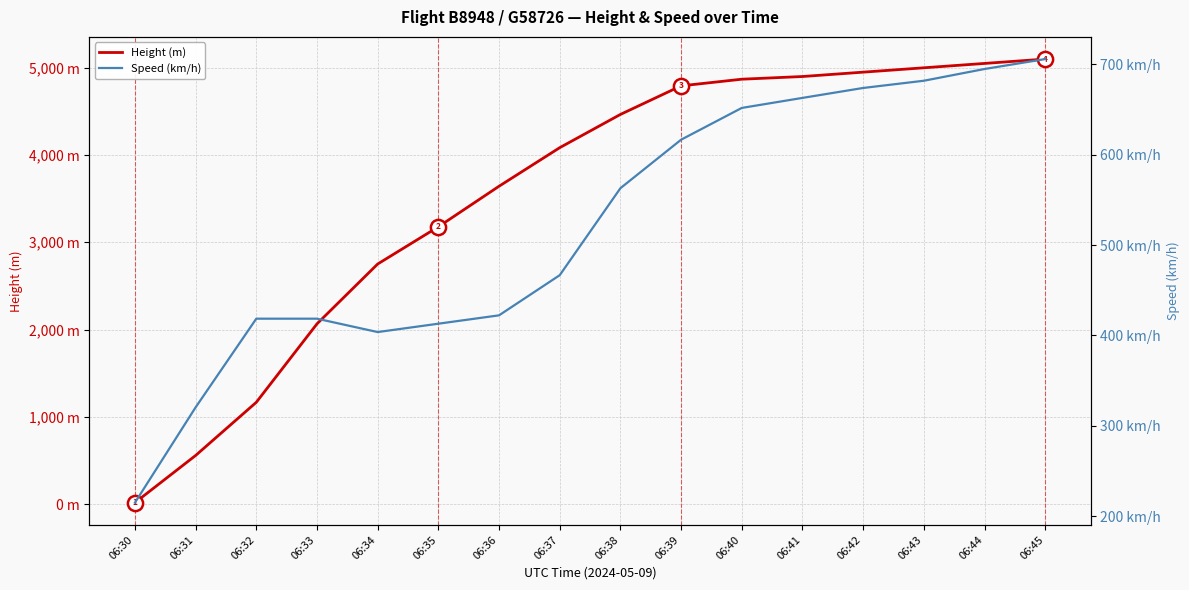

At which category is the sum across all series the highest?

06:45